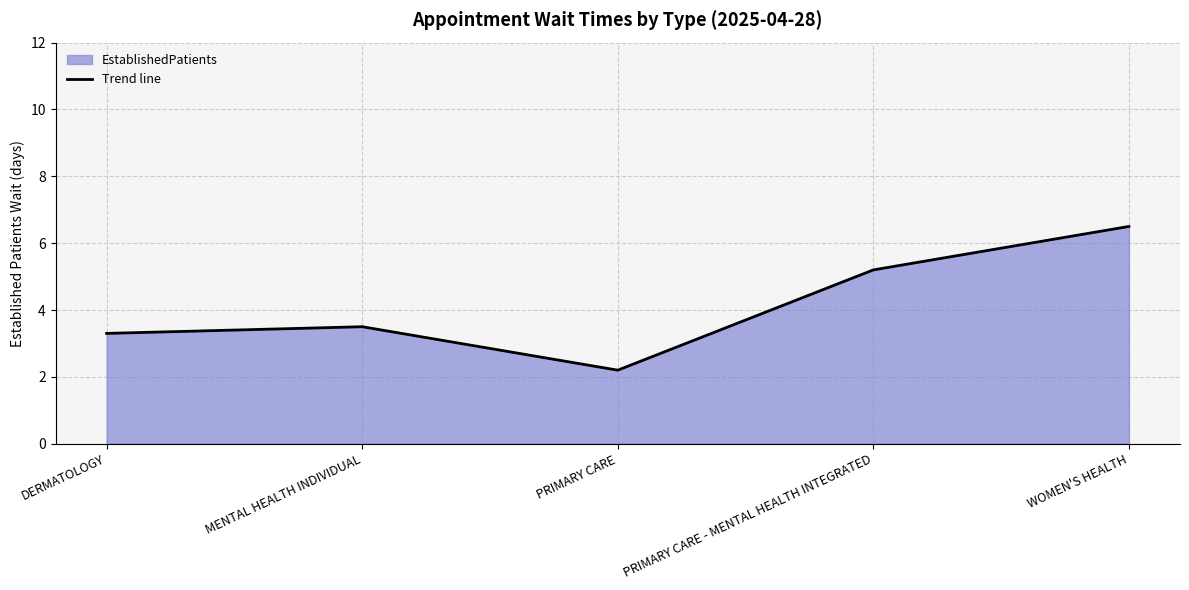

Which category has the highest value across all series?

WOMEN'S HEALTH